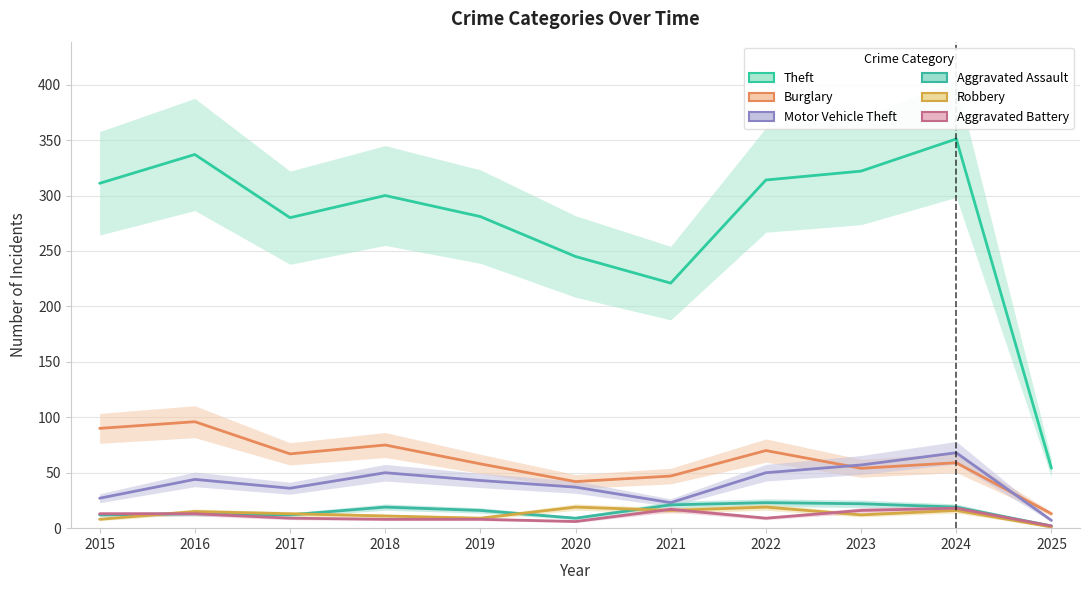

Is it true that Burglary equals 47 at 2021?

True